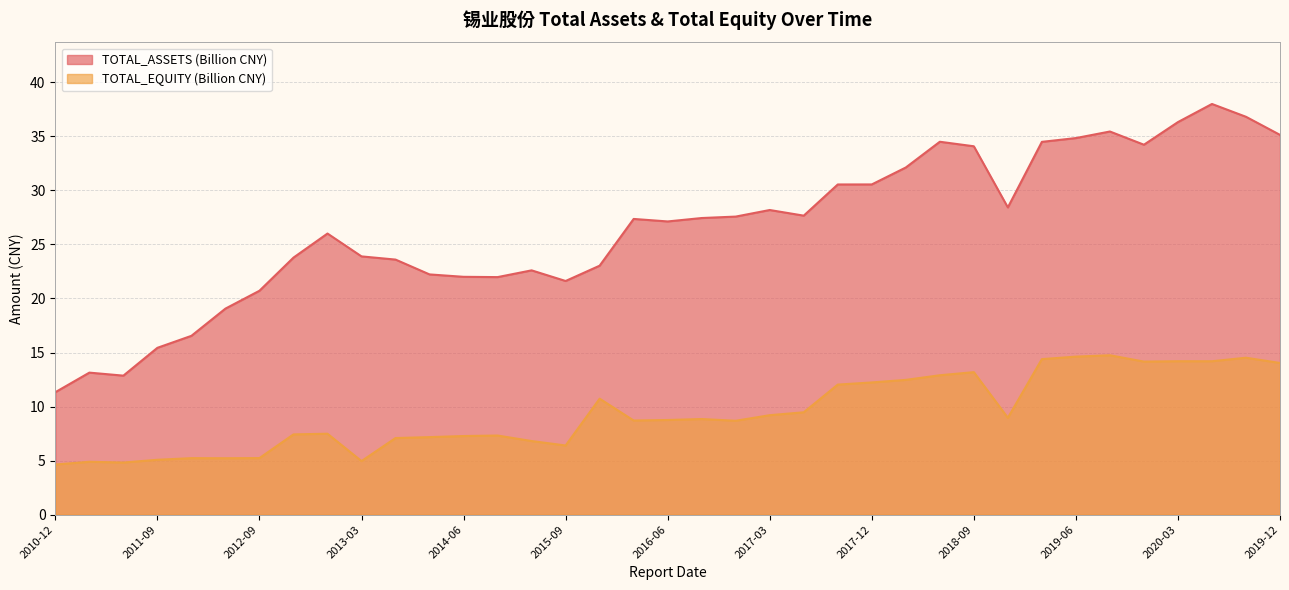

How many interior local peaks does the TOTAL_ASSETS series have?

8